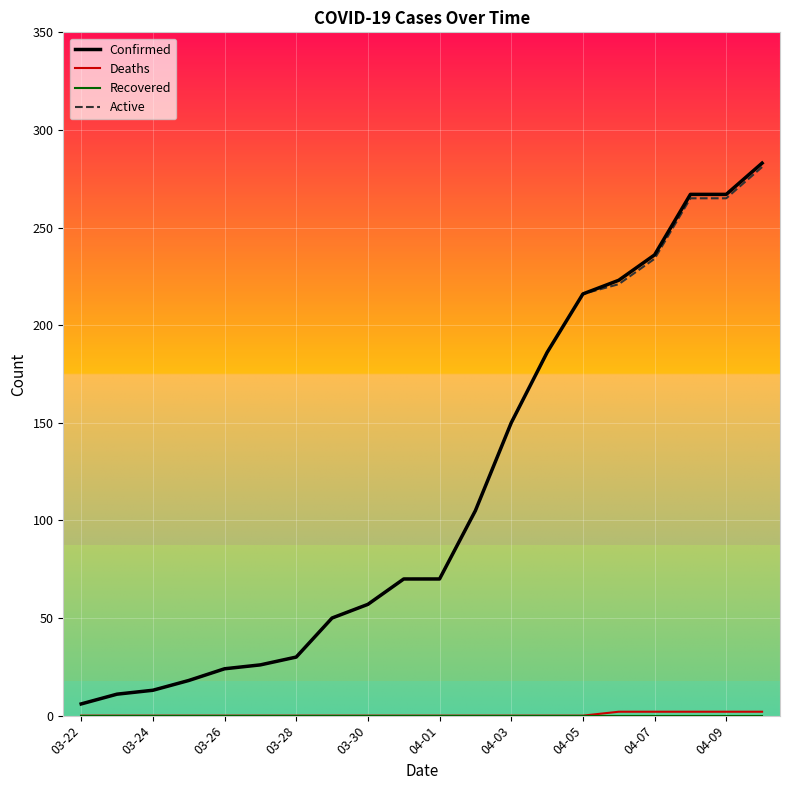

Which series has the widest spread of values?

Confirmed